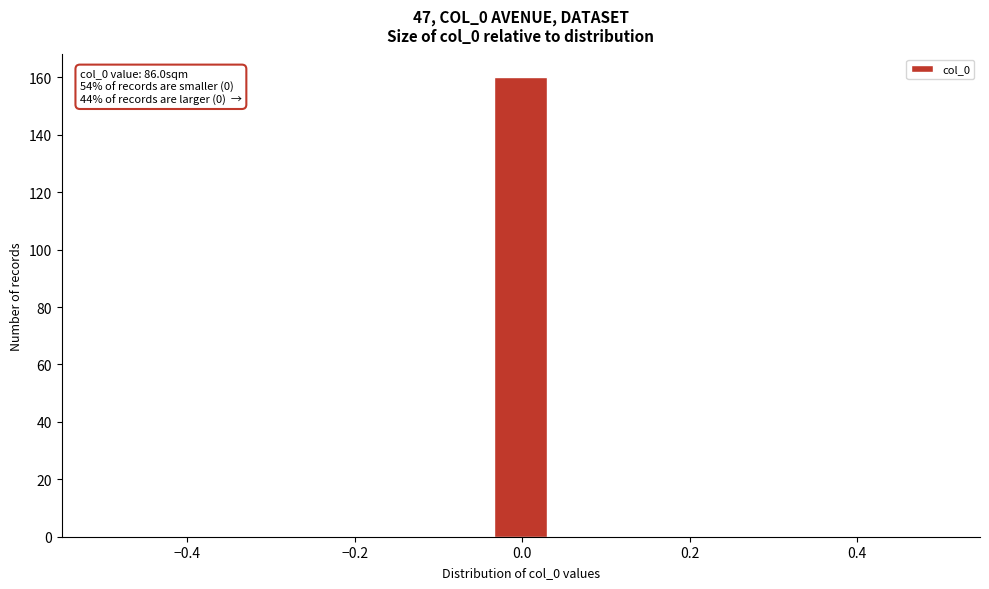

Read against the x-axis, roughly where is the centre of the tallest bar?

0.00